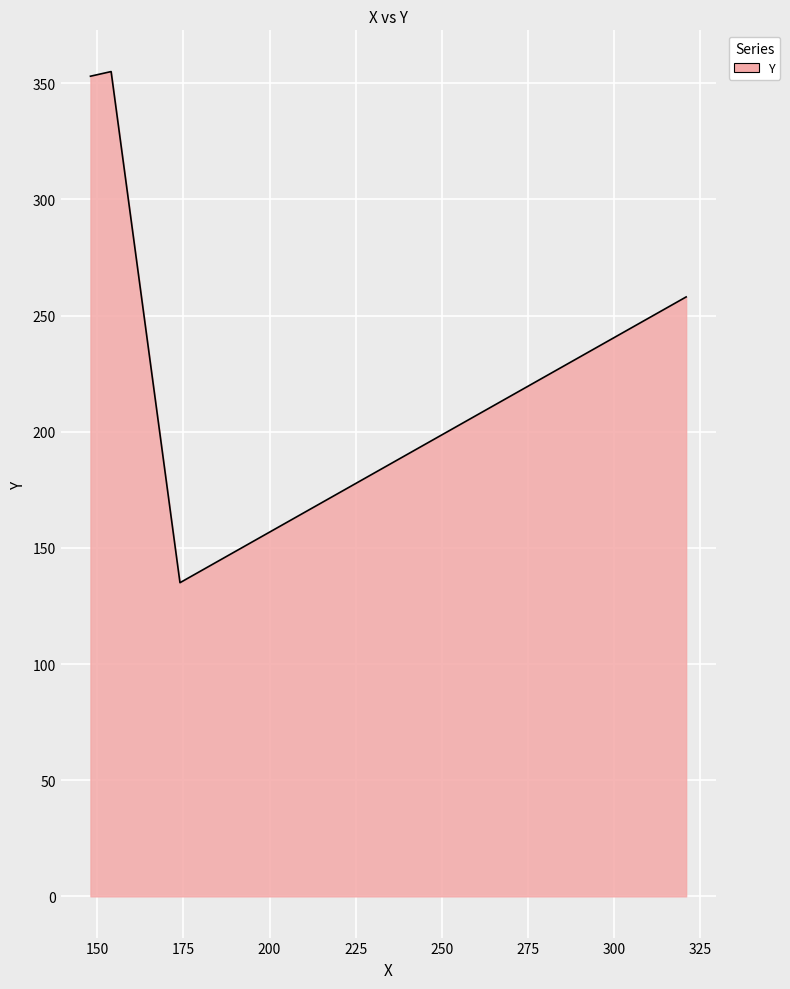

What is the sum of all values?

1101